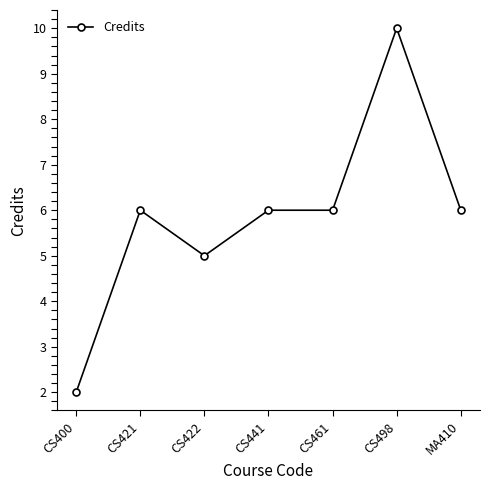

True or false: there are more than 1 points higher than both neighbors.

True